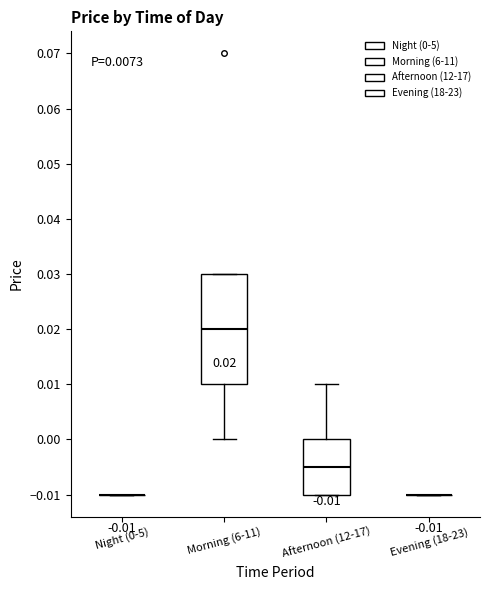

Which box is the tallest, from its lower edge to its upper edge?

Morning (6-11)